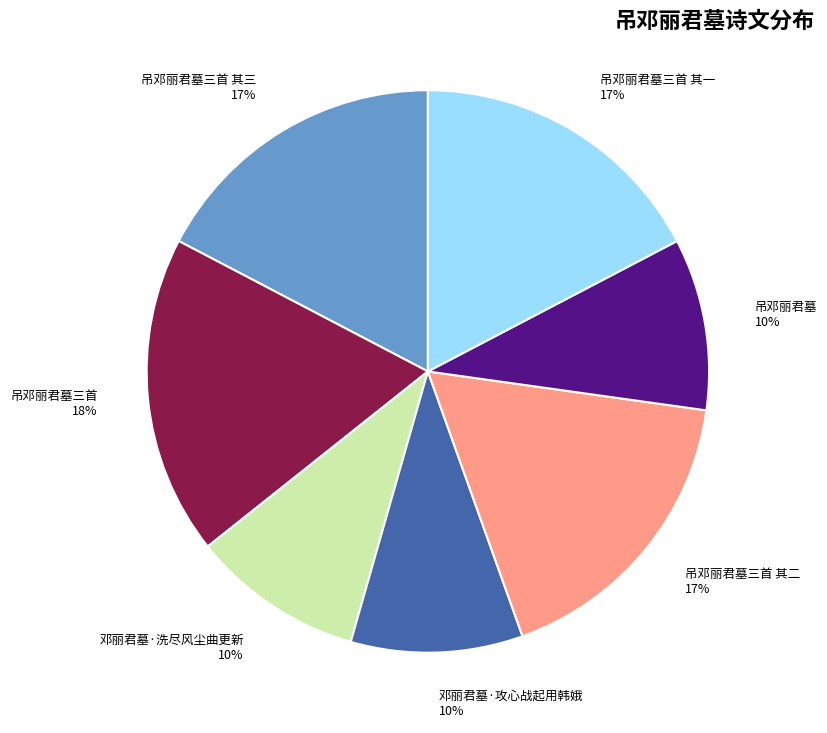

Is the sum of 吊邓丽君墓三首 and 邓丽君墓·洗尽风尘曲更新 greater than half?

No